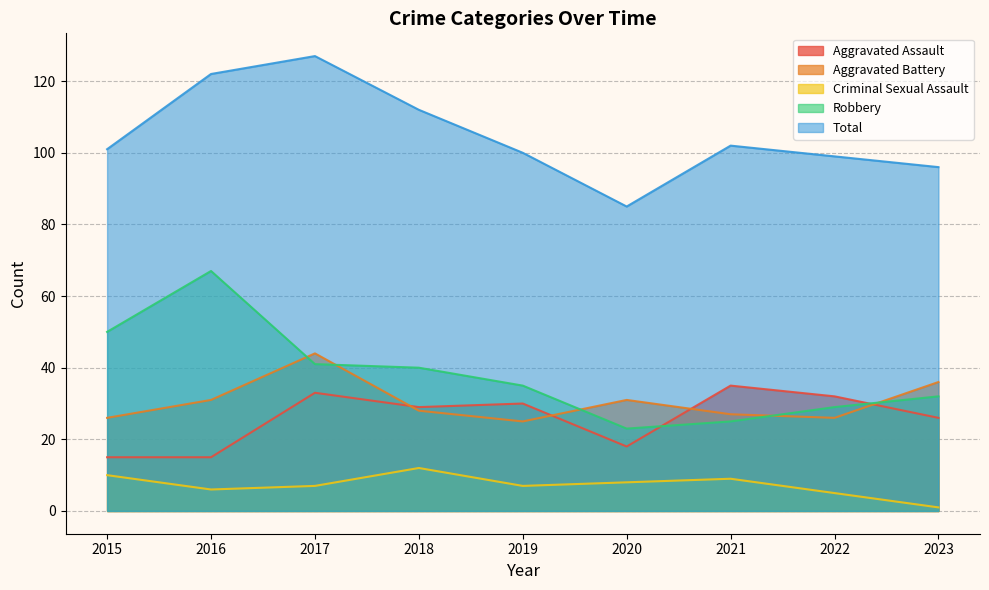

At how many categories does at least one series exceed 32?

9